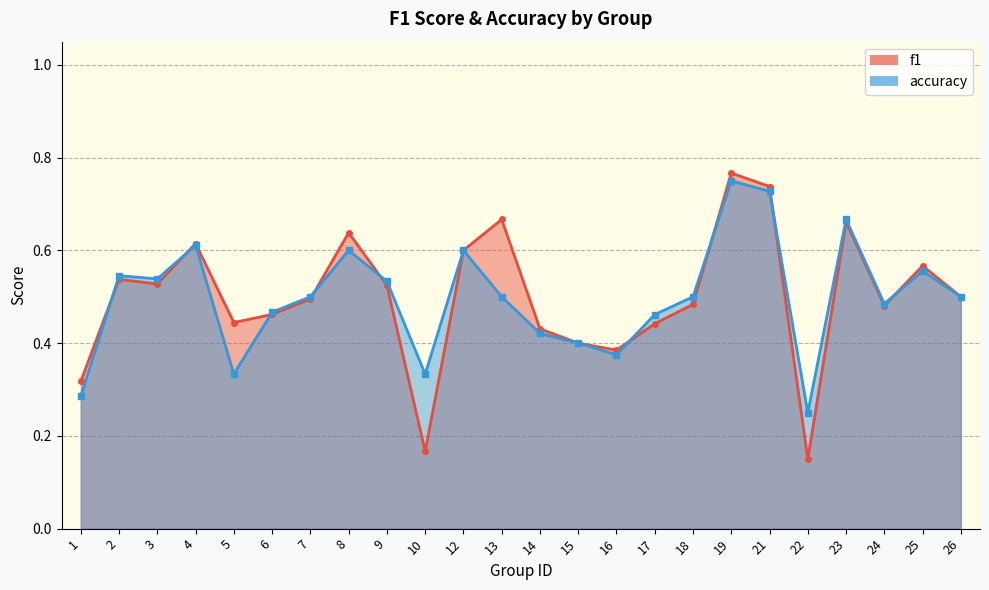

What is the minimum value for f1?

0.2